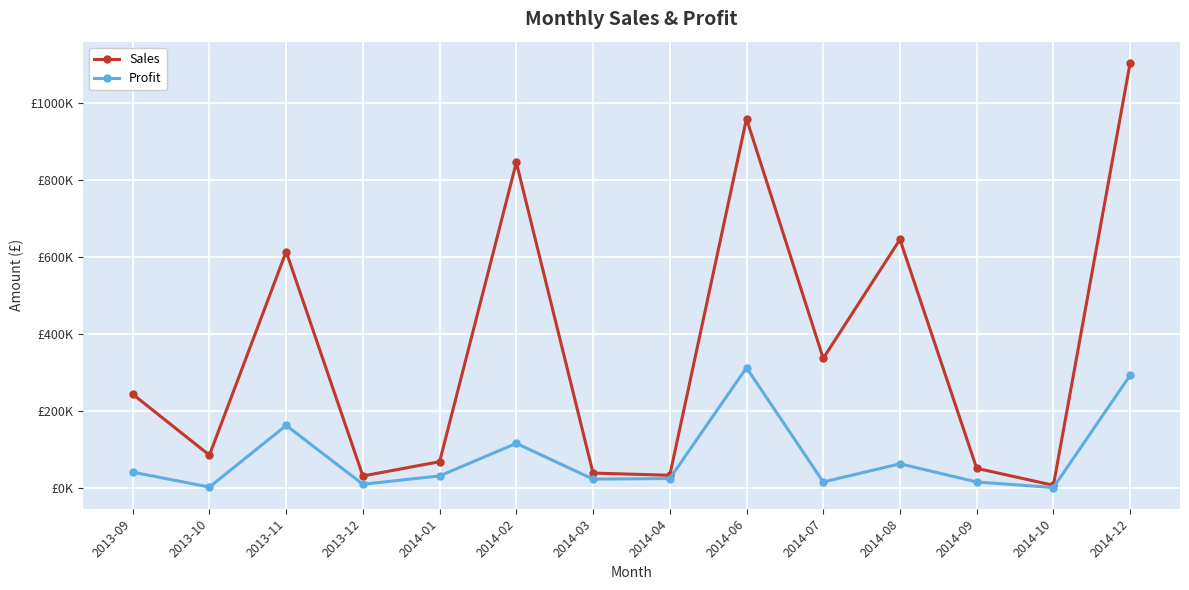

Which category has the highest value across all series?

2014-12